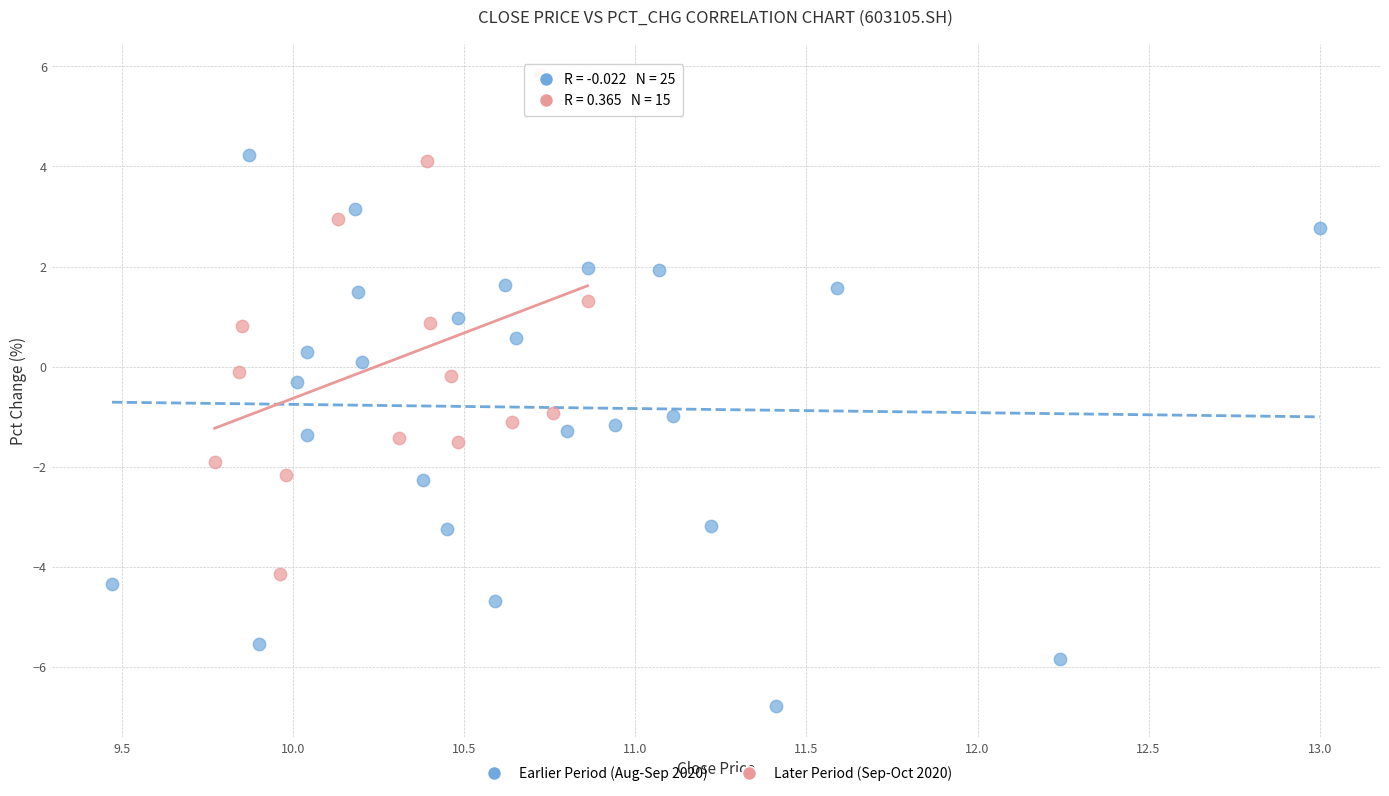

Which series reaches the minimum Y coordinate?

Earlier Period (Aug-Sep 2020)